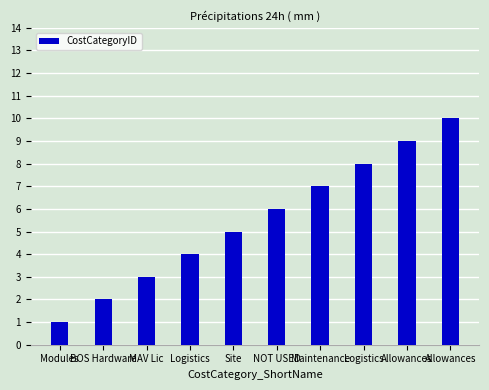

What is the difference between the values at Allowances and Logistics?

2